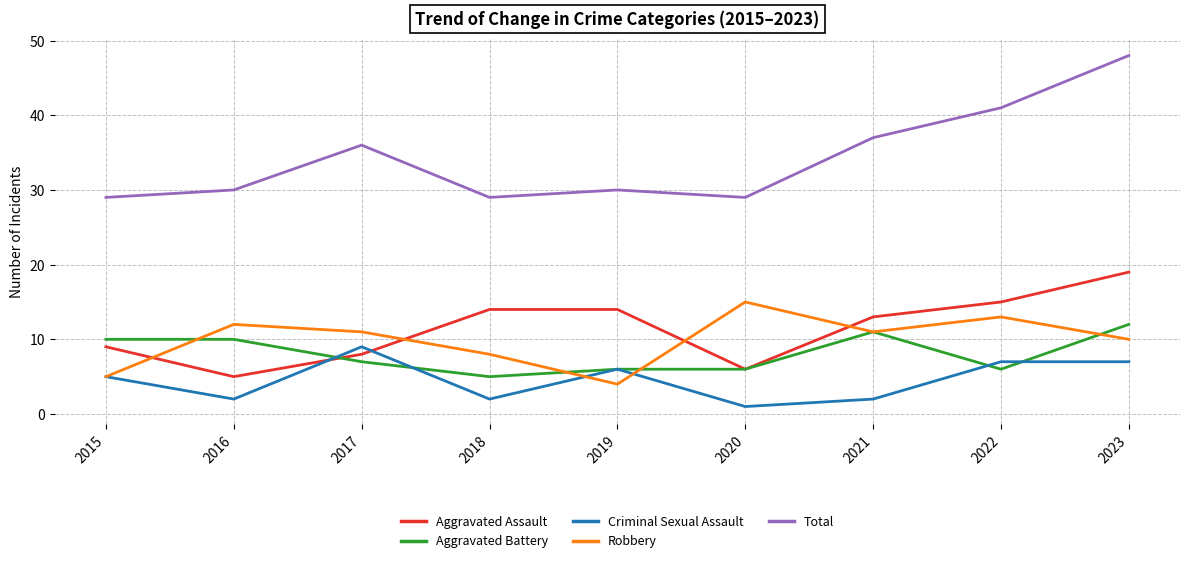

Which label corresponds to the smallest value in the chart?

2020